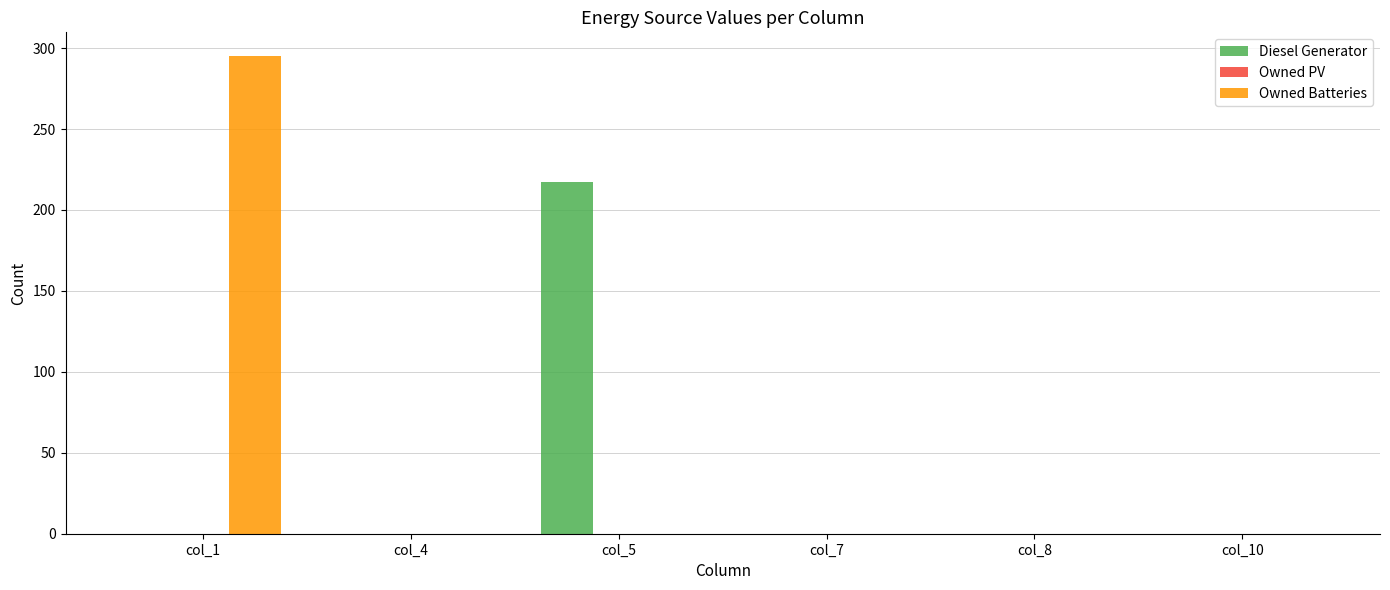

What is the difference between the Diesel Generator values at col_5 and col_7?

217